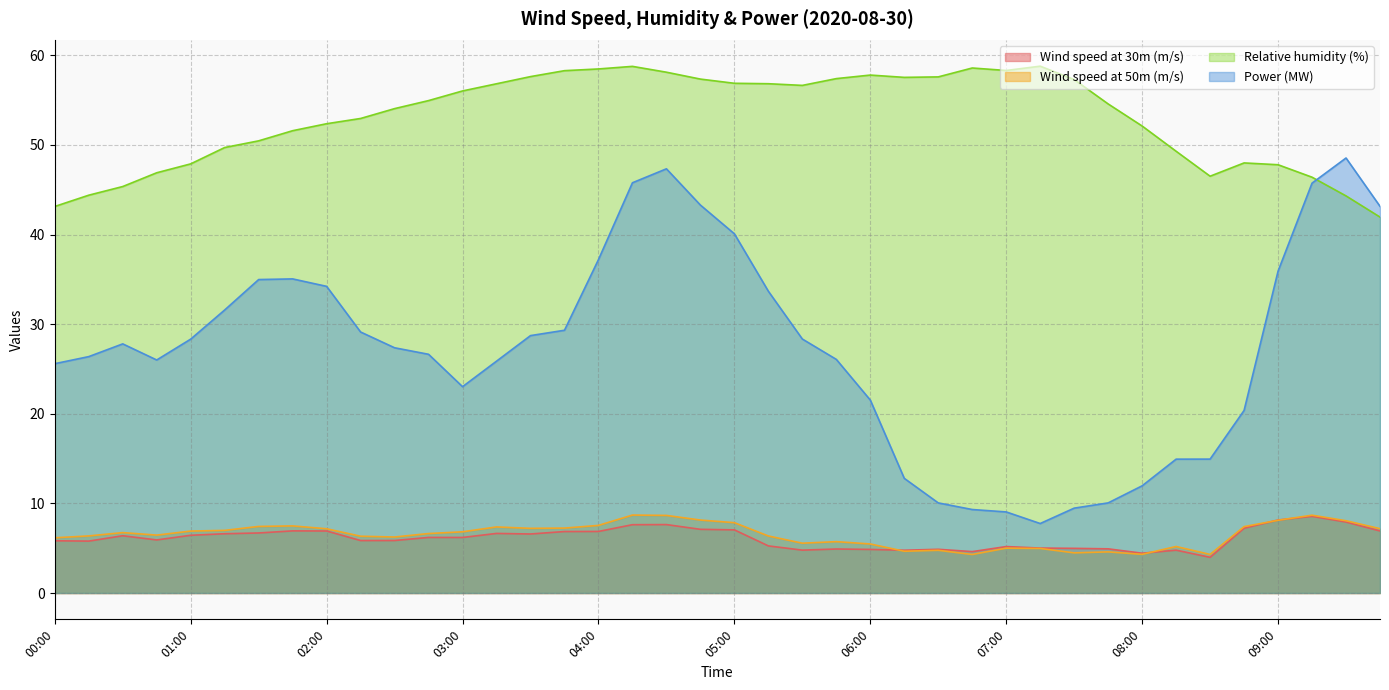

True or false: Wind speed at 30m (m/s) and Relative humidity (%) intersect in this chart.

False